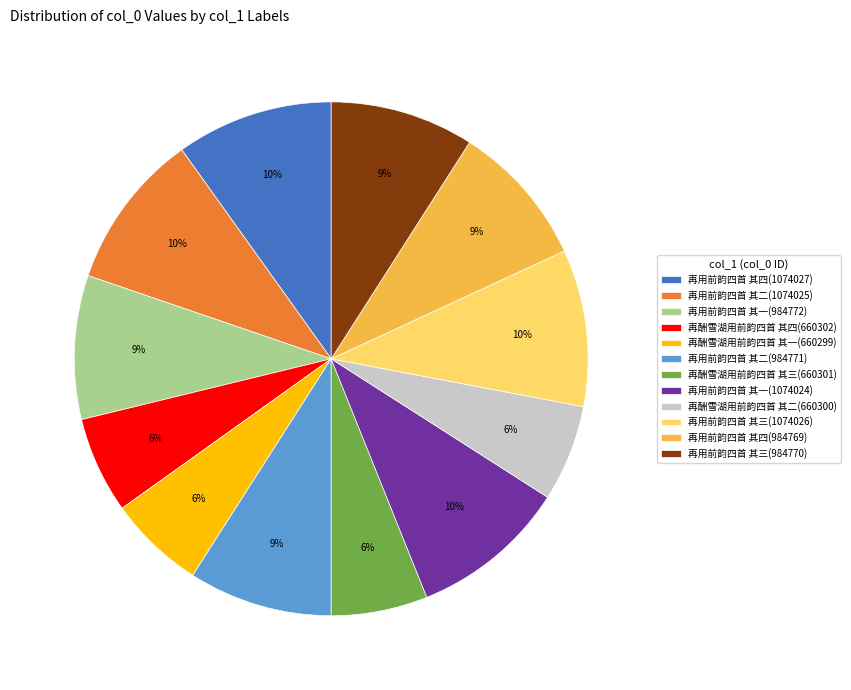

To the nearest percent, what percentage of the pie is 再用前韵四首 其四(1074027)?

10%